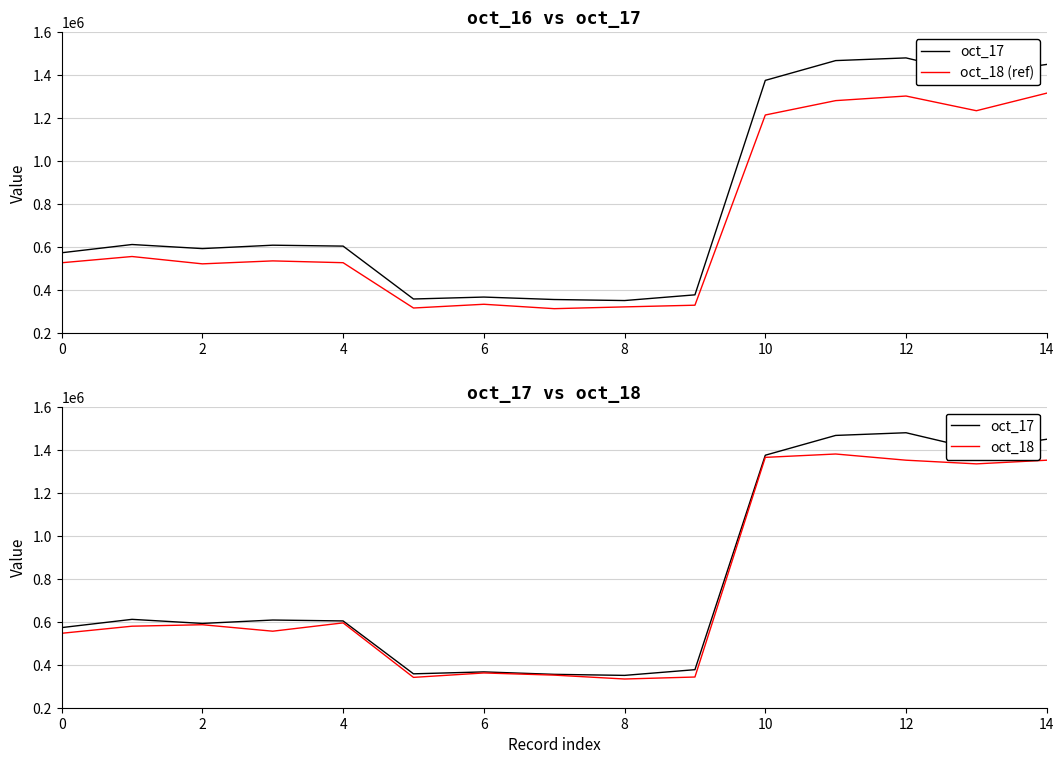

True or false: oct_17 and oct_18 intersect in this chart.

False